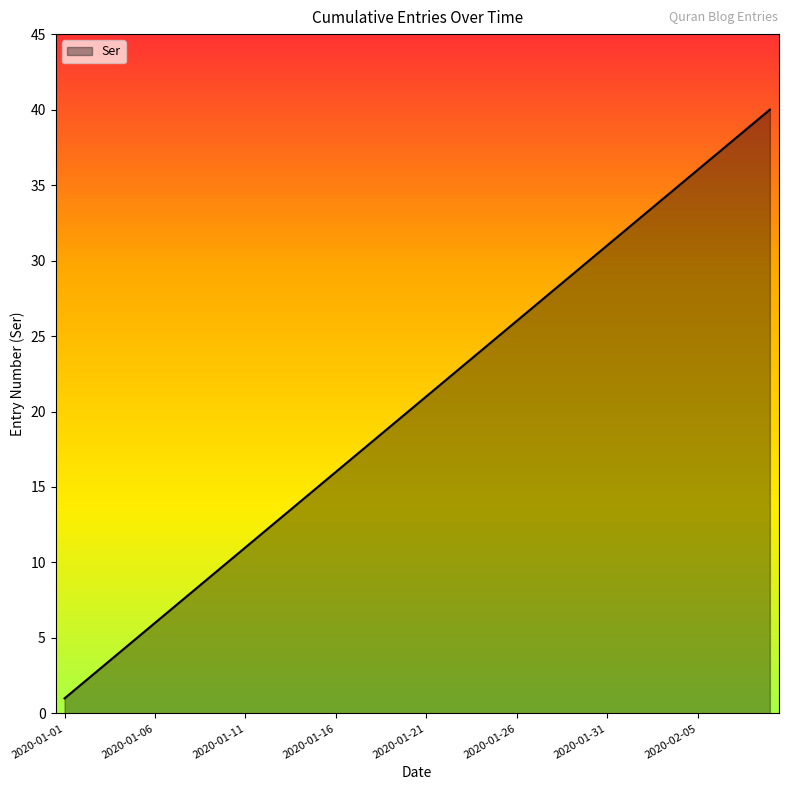

What is the maximum value shown in the chart?

40